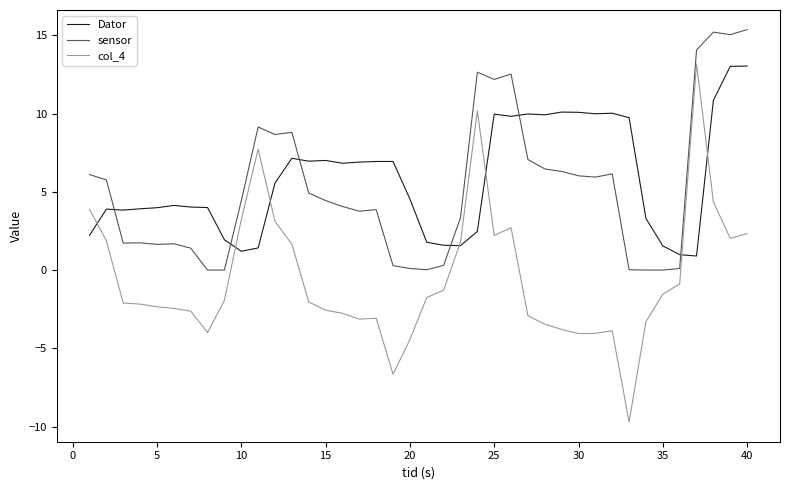

What is the lowest value of the Dator series?

0.9